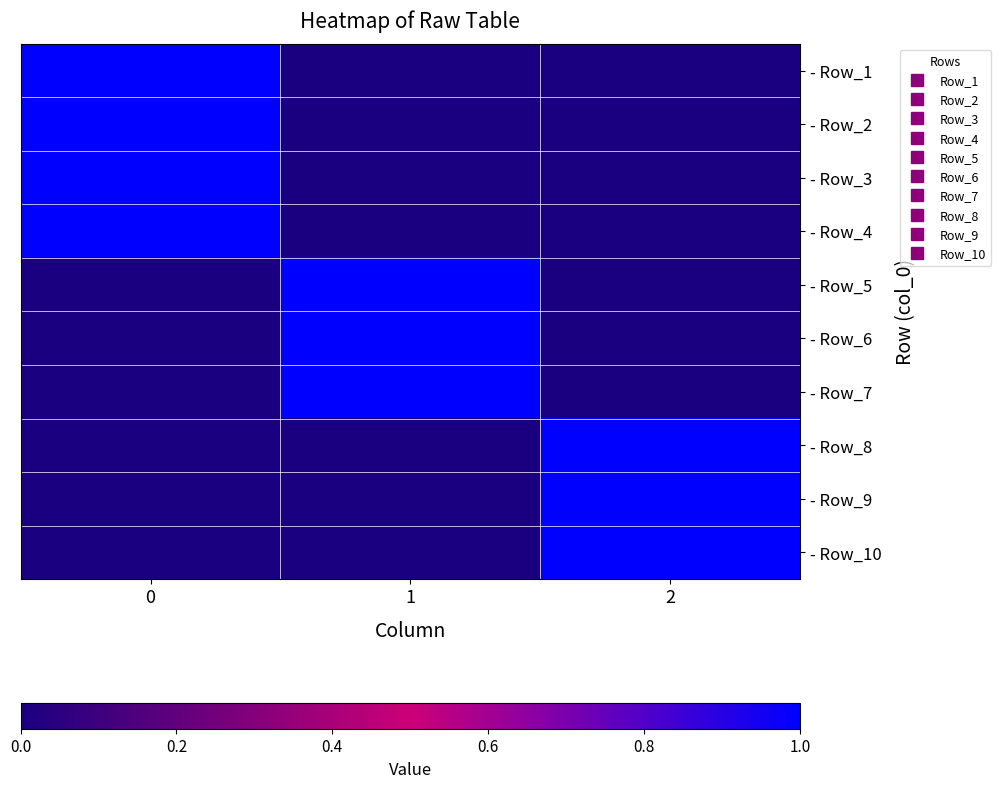

How many data points does each series have?

3